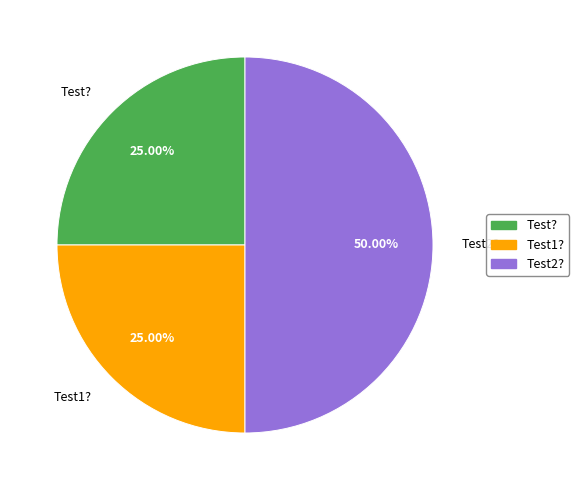

How many slices are in this pie chart?

3